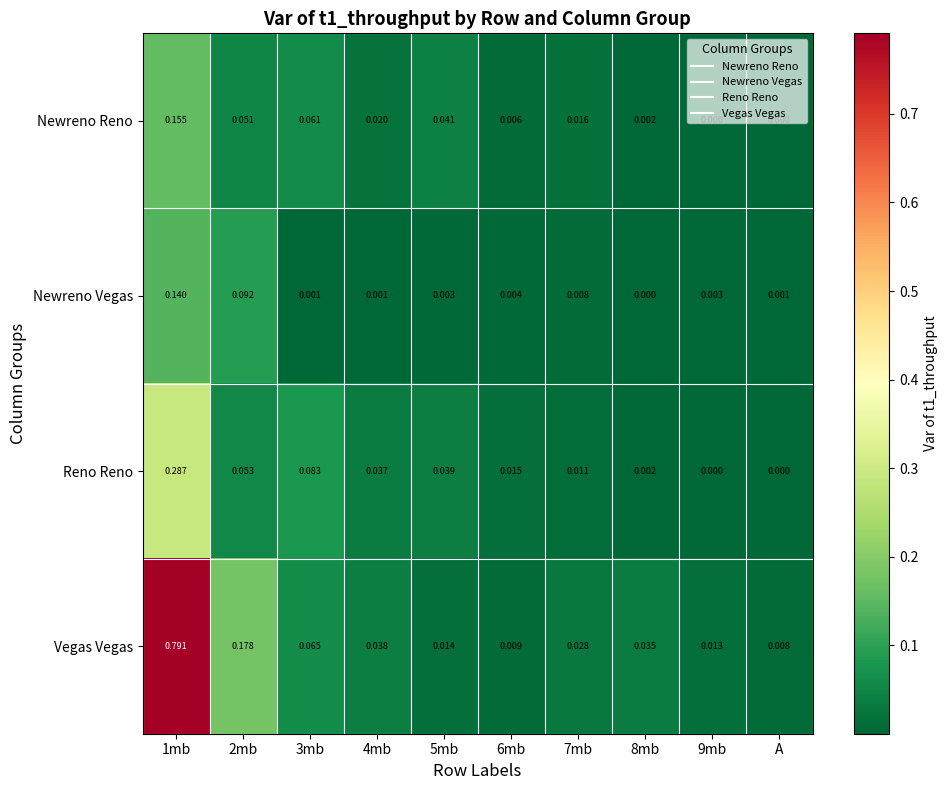

At which category is the sum across all series the highest?

1mb